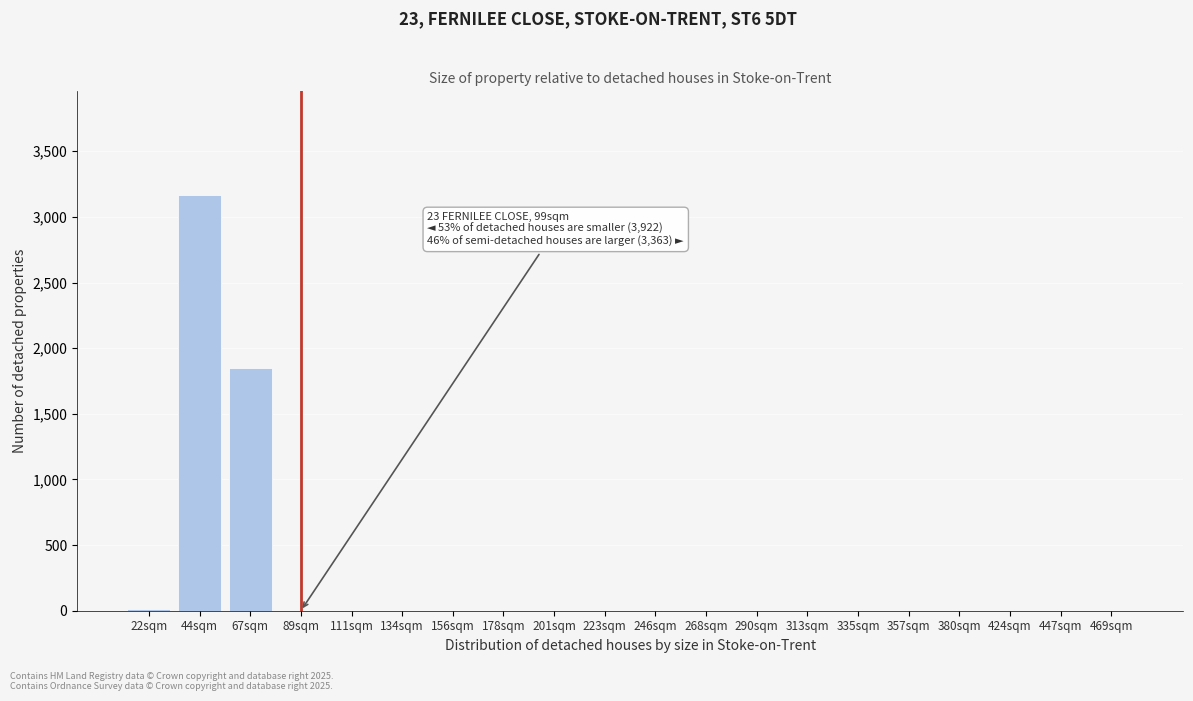

The chart shows a value of 1195 at 134sqm. True or false?

False